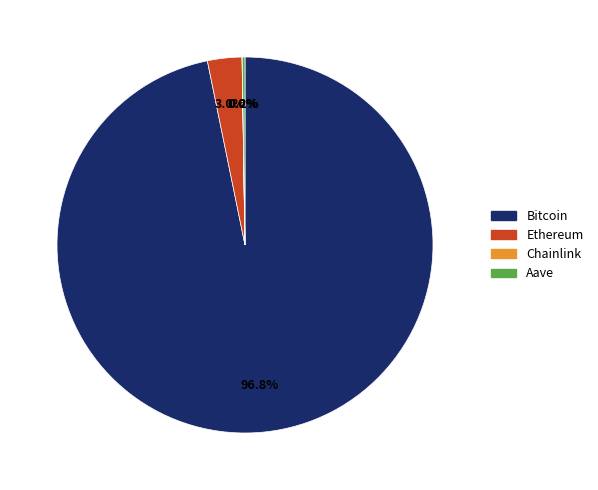

Is there a majority slice in this chart?

Yes